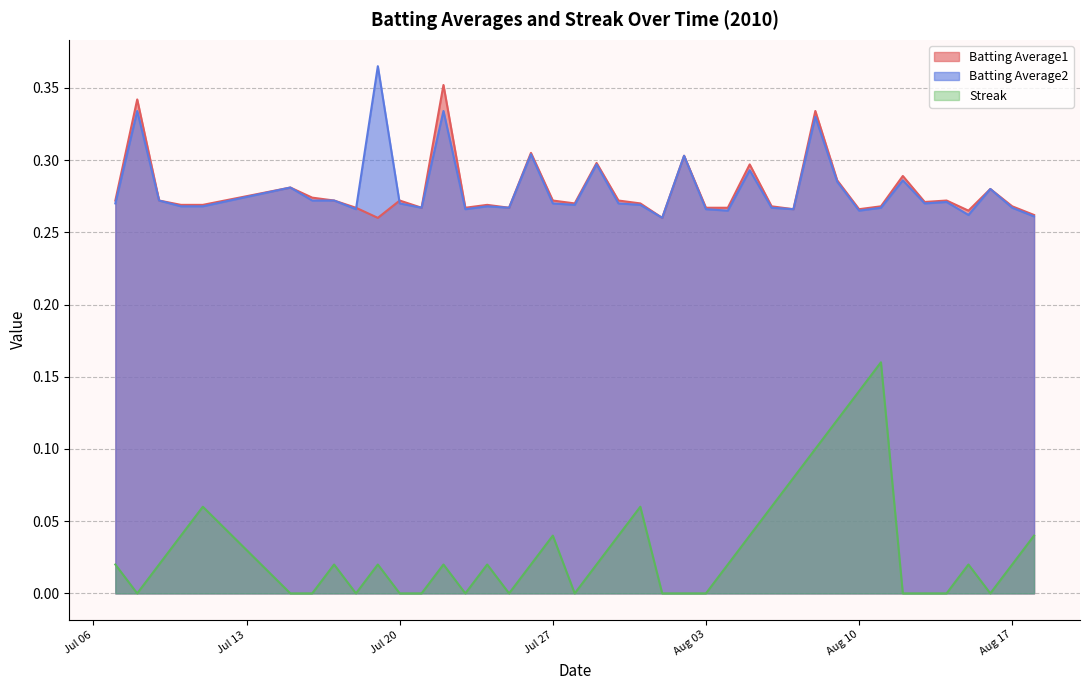

Which series has the widest spread of values?

Streak